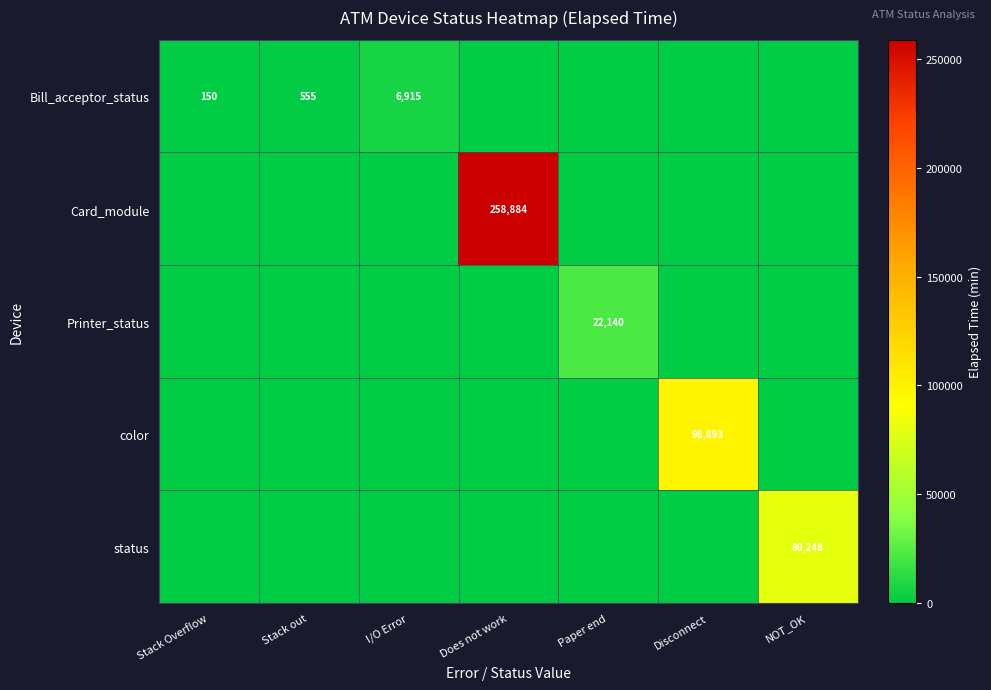

How many categories are shown in the chart?

7